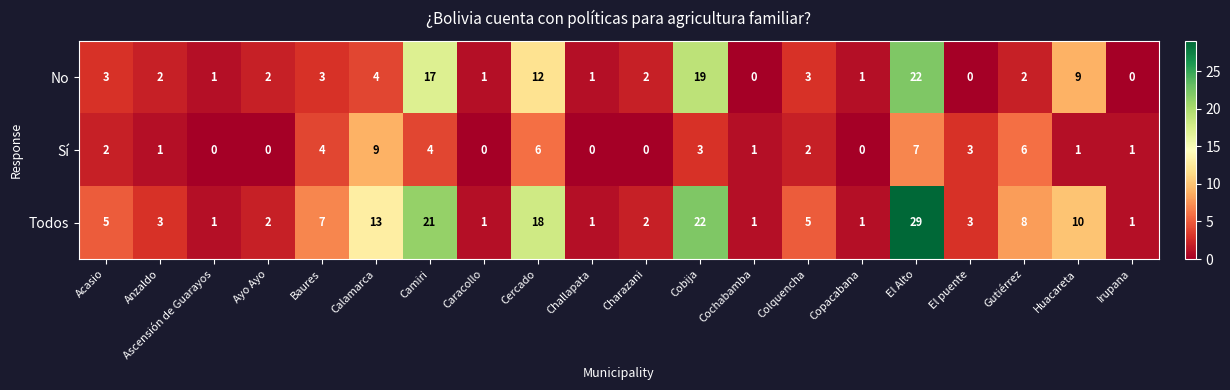

What is the greatest value displayed?

29